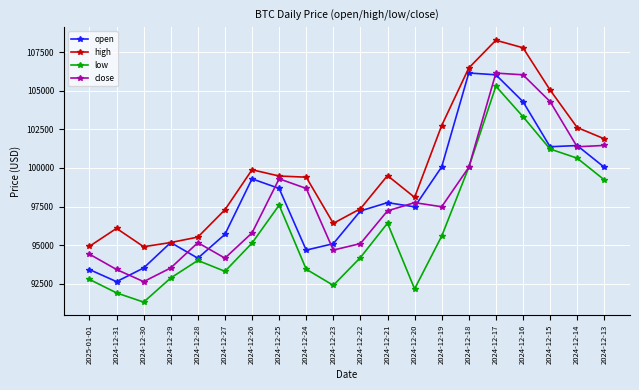

What position from the right is 2024-12-26?

14